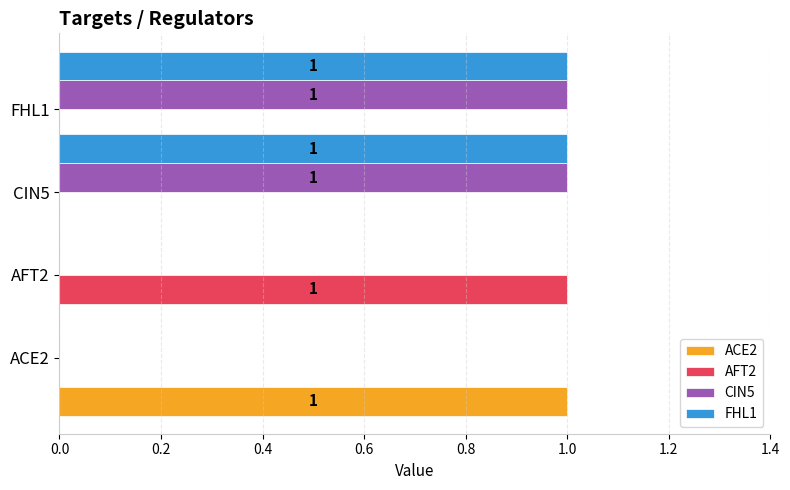

Reading left to right, what are all the values shown in this chart?

ACE2: 1	0	0	0
AFT2: 0	1	0	0
CIN5: 0	0	1	1
FHL1: 0	0	1	1